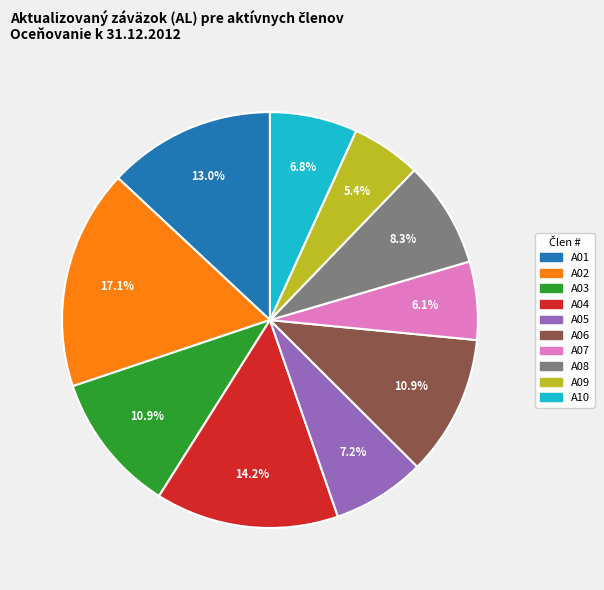

Which slice is the largest?

A02